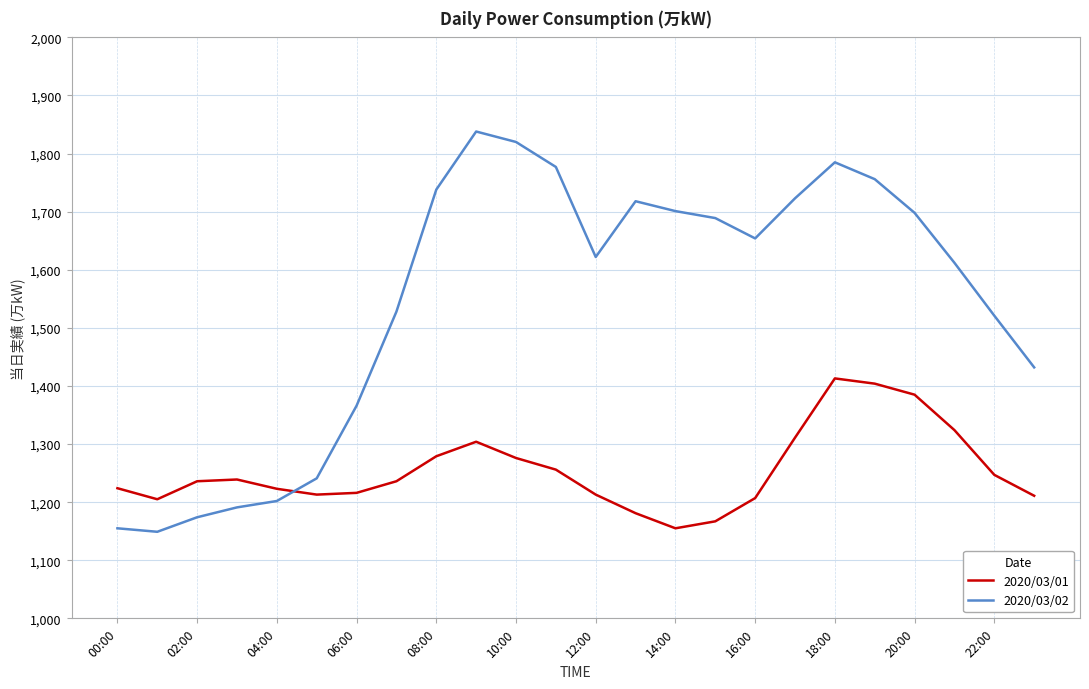

Does the chart display data point markers on the line(s)?

No